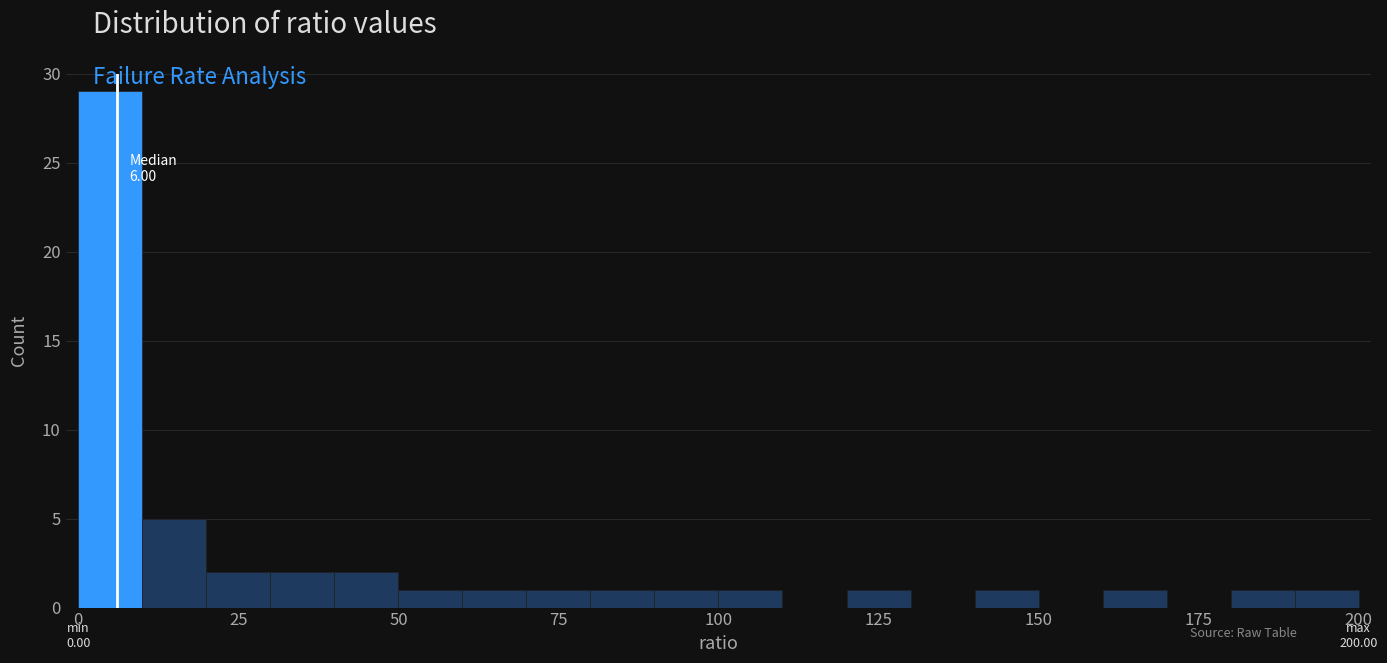

Around what value on the x-axis is the tallest bar? Give the approximate position of its centre, as read against the axis.

5